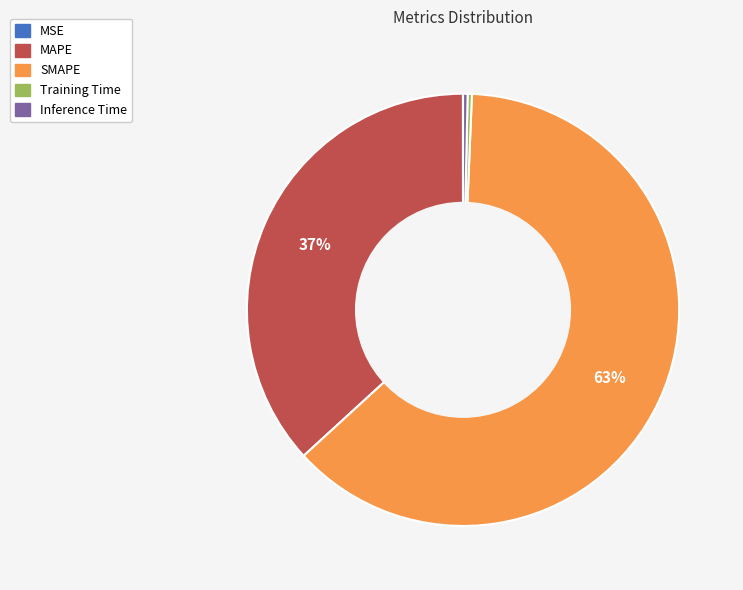

Which category has the biggest portion of the pie?

SMAPE